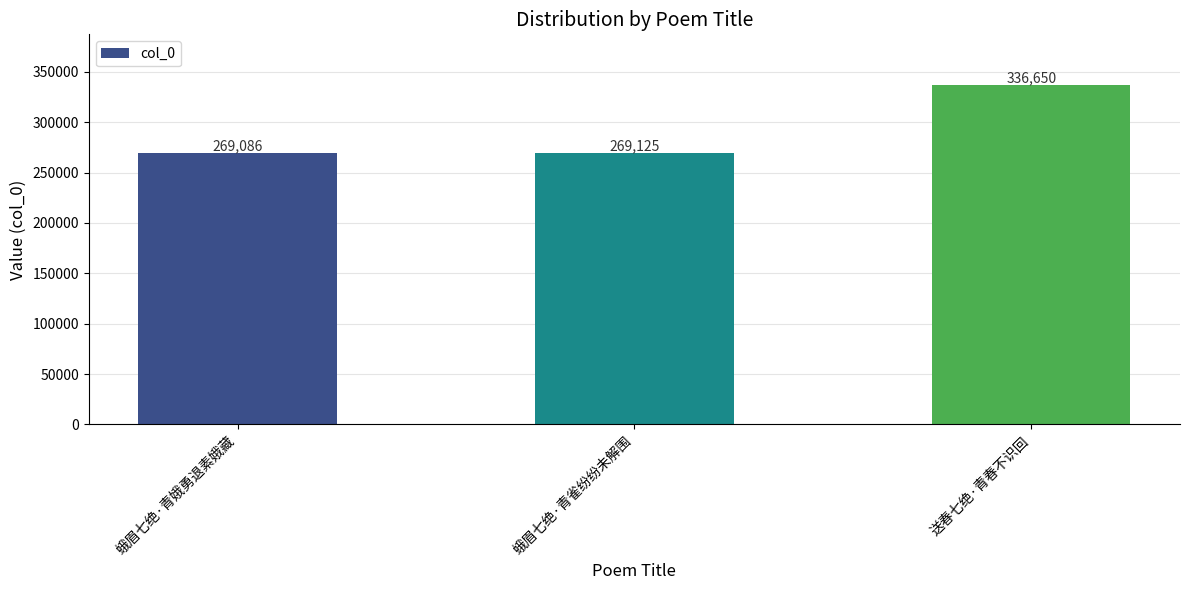

Are the bars grouped side by side (vs. stacked)?

No